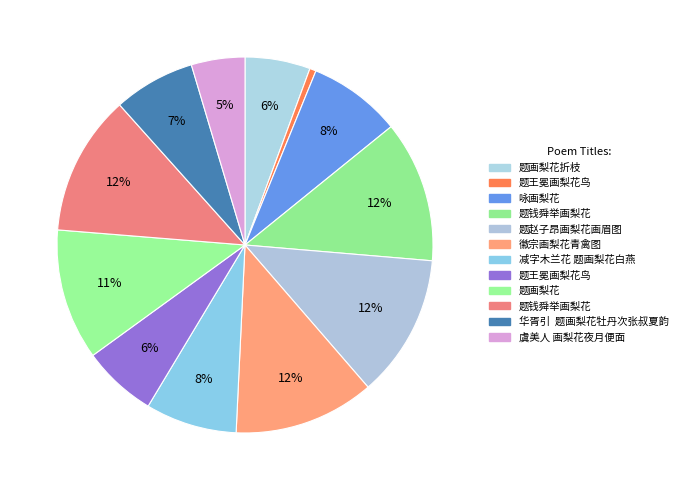

Which category has the biggest portion of the pie?

题赵子昂画梨花画眉图